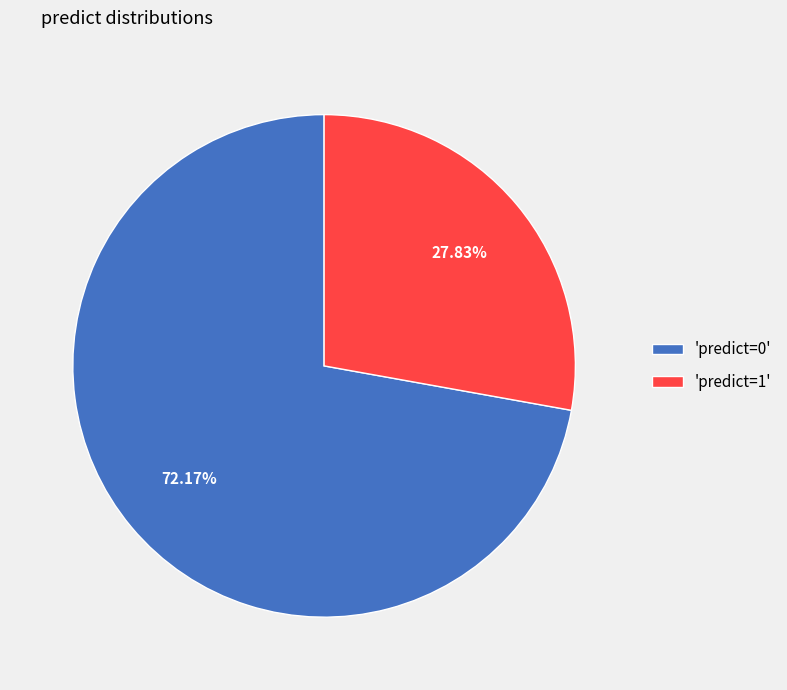

Rank the categories by value from highest to lowest.

'predict=0', 'predict=1'